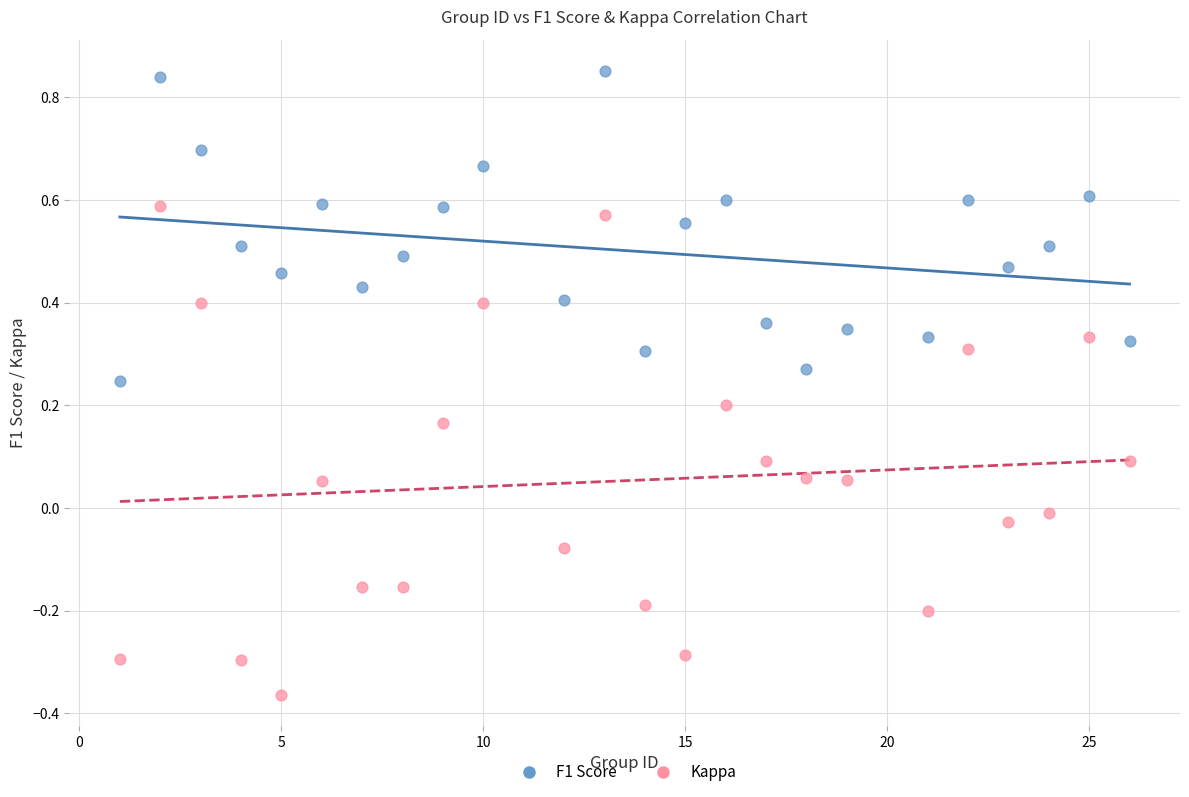

Which series contains the lowest Y value?

Kappa